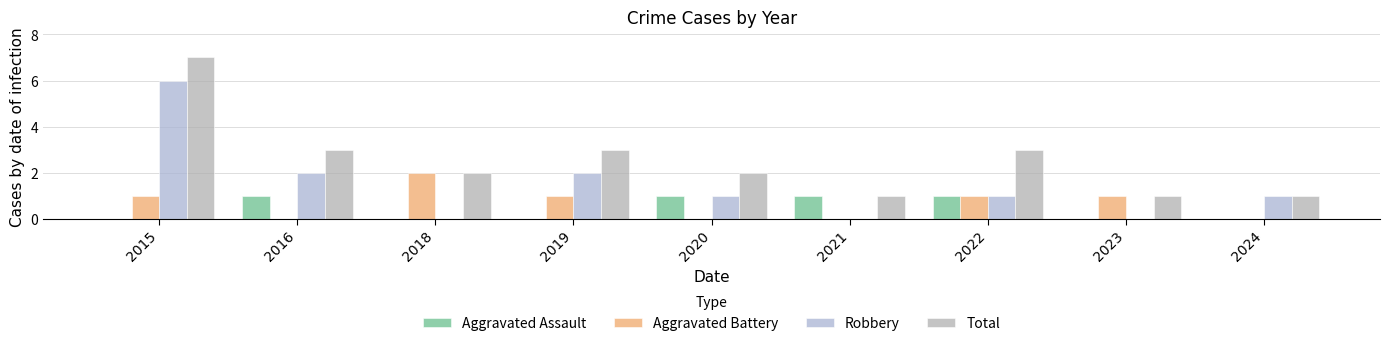

How many categories are shown in the chart?

9